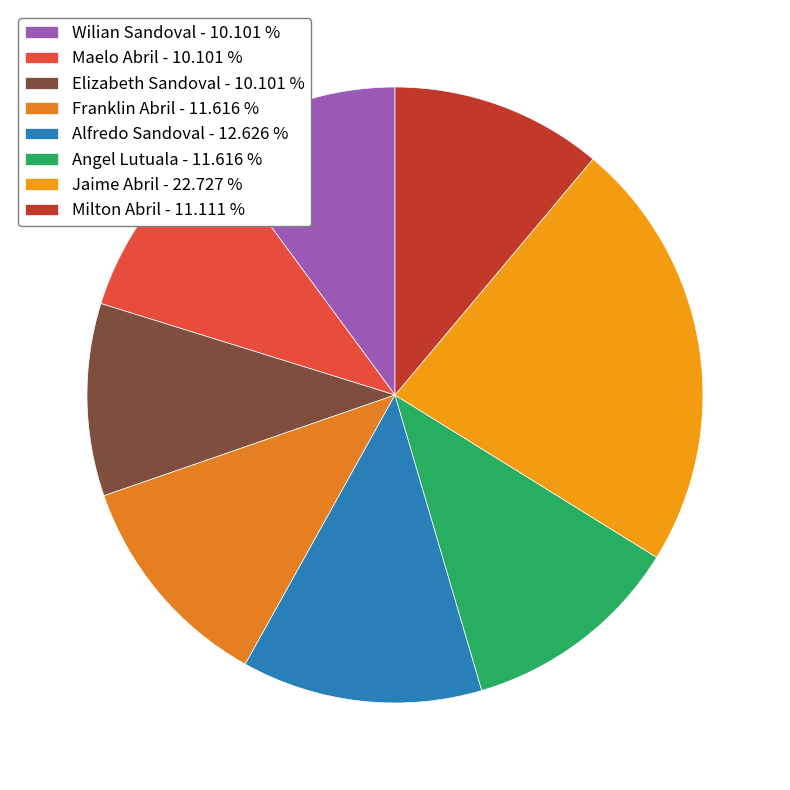

To the nearest percent, what is the difference between the Wilian Sandoval and Jaime Abril slice percentages?

13%